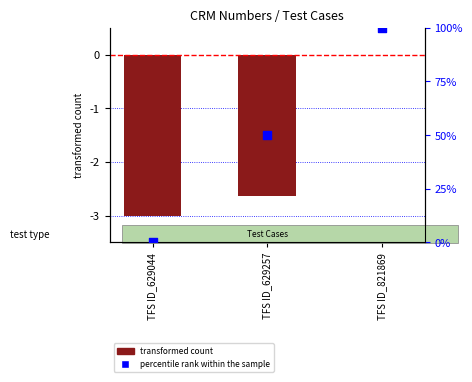

Is the value of transformed count at TFS ID_821869 greater than the value of percentile rank within the sample at TFS ID_821869?

No